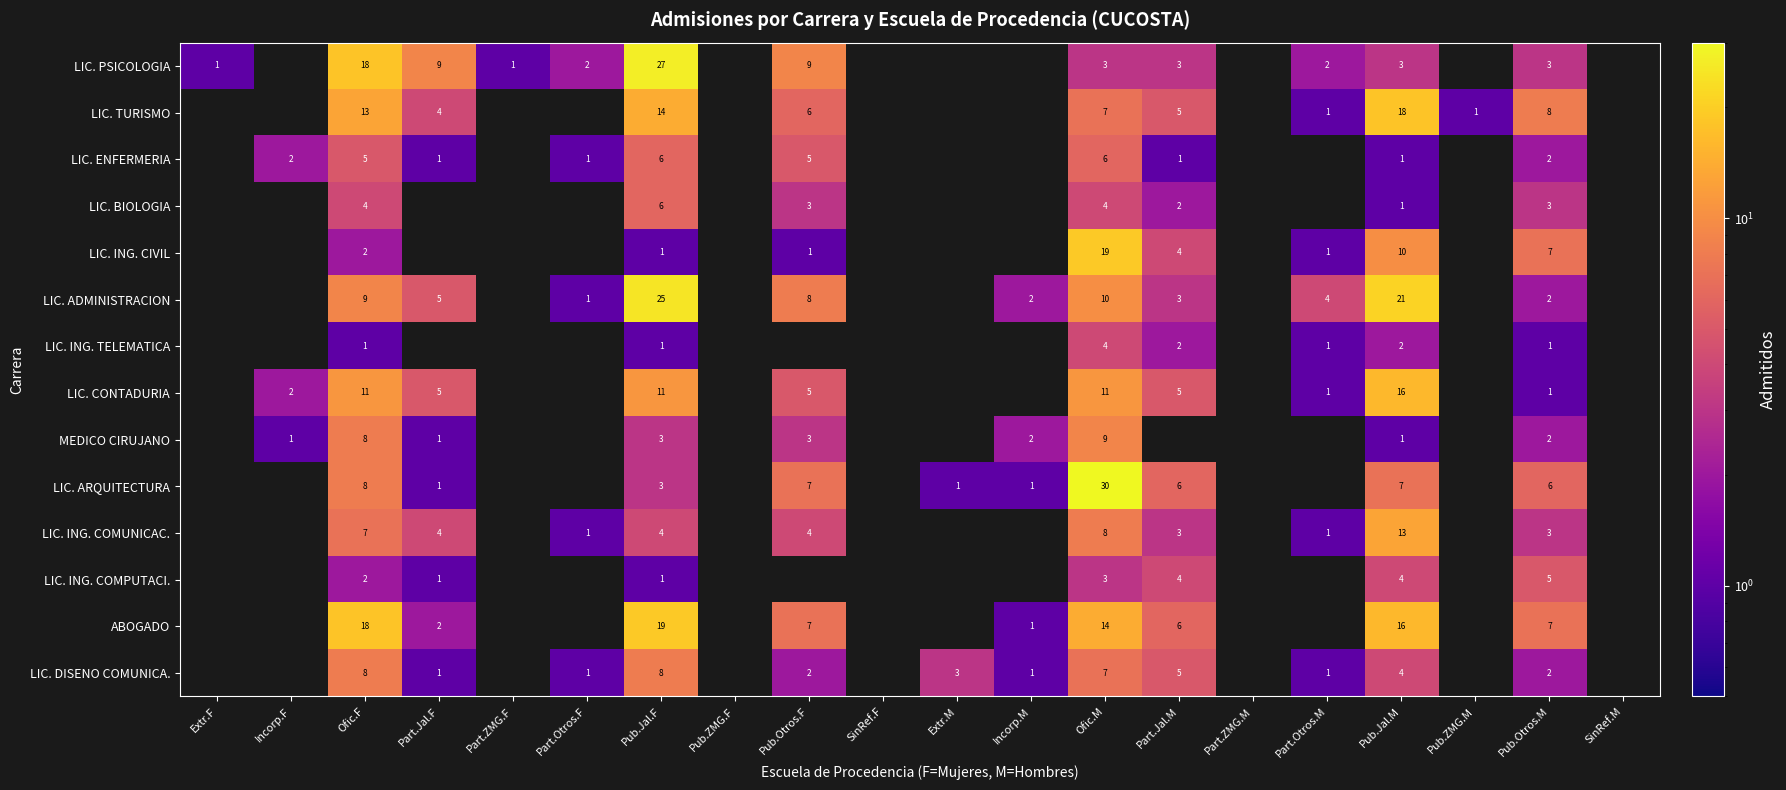

Between Pub.Jal.F and Part.Jal.F, which is larger?

Pub.Jal.F